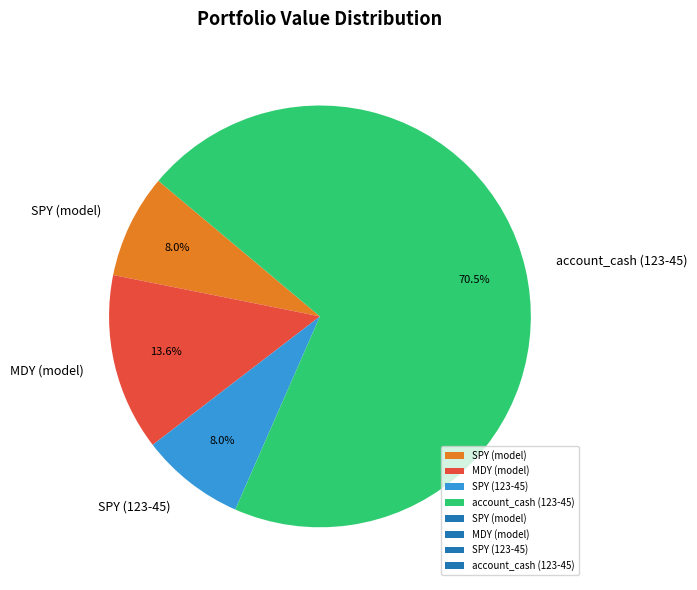

What portion of the pie excludes MDY (model)?

86.4%